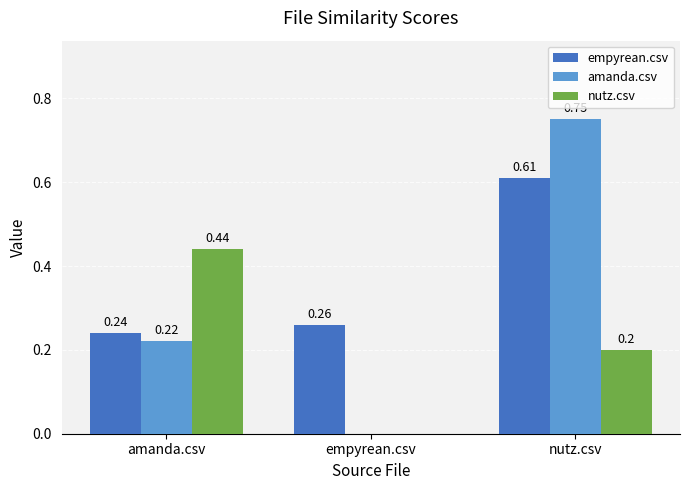

Is it true that empyrean.csv equals 0.1 at empyrean.csv?

False